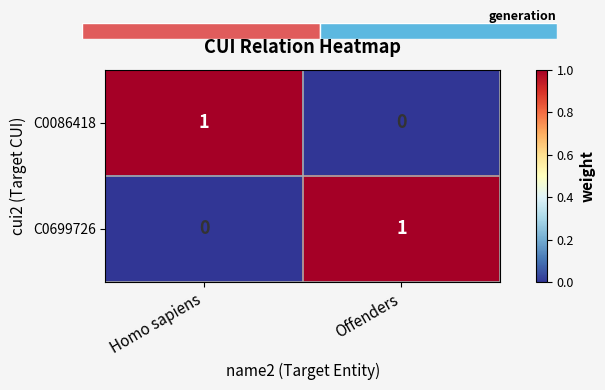

What is the total value across all series at Offenders?

1